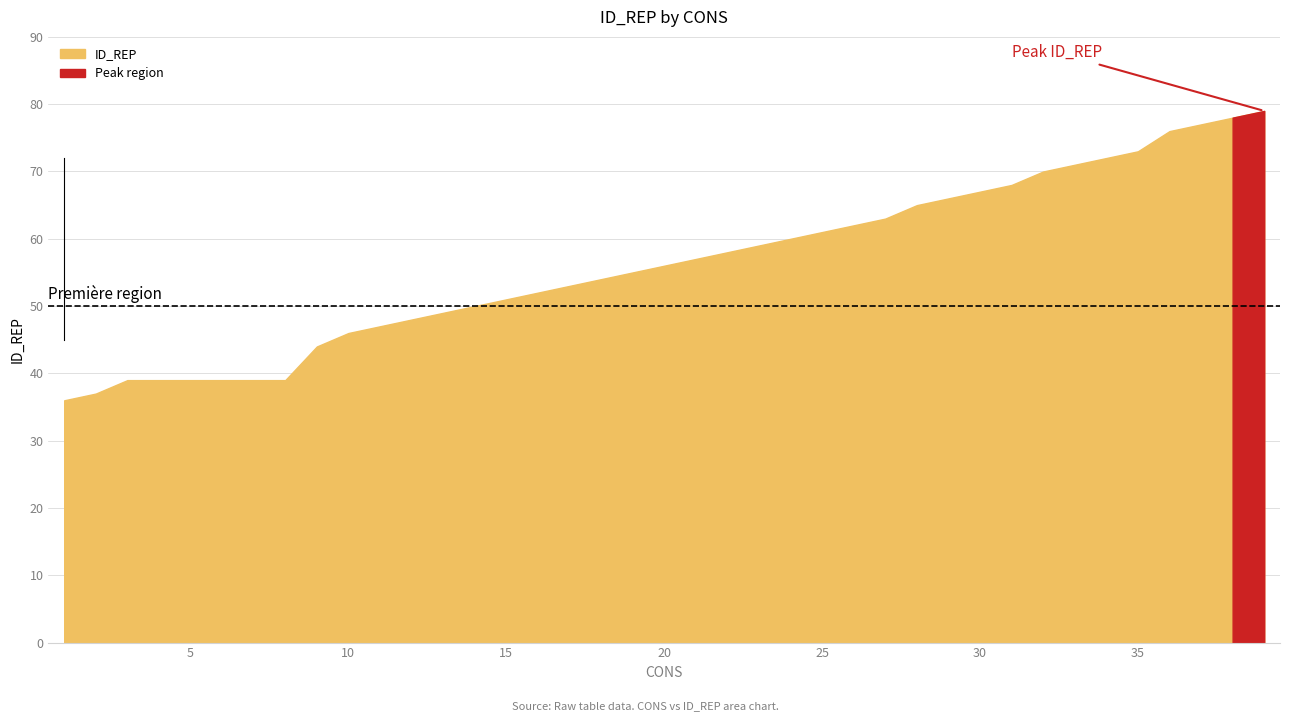

What is the change in value from 15 to 31?

+17